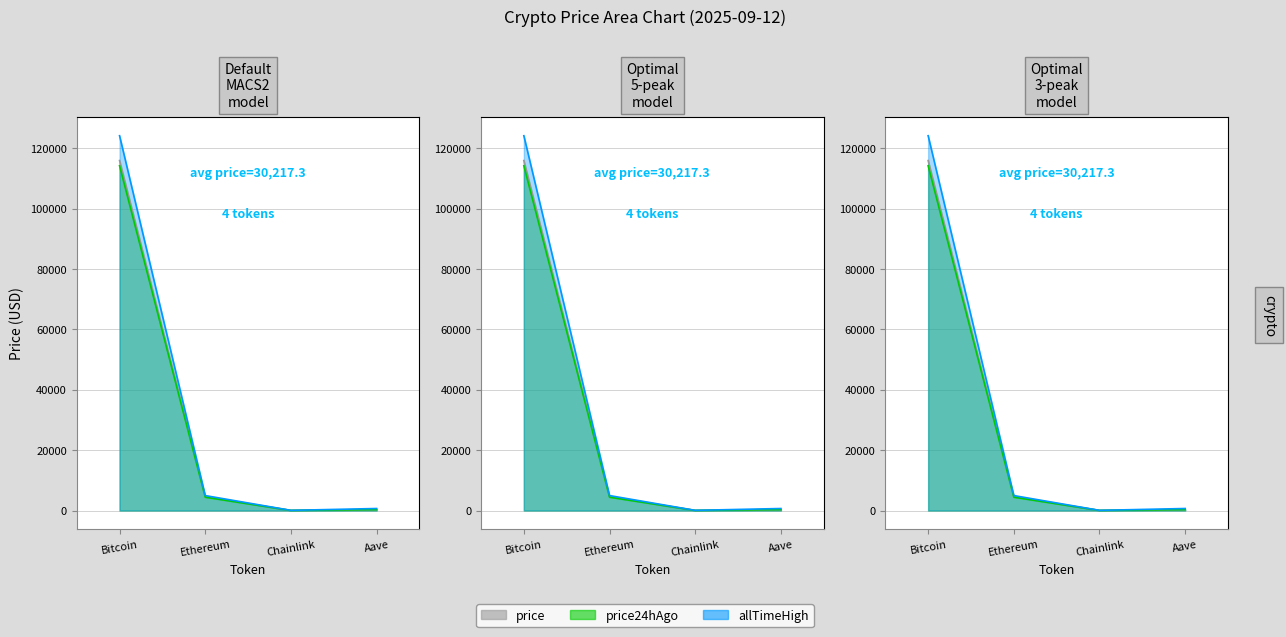

What is the label of the 3rd point from the right?

Ethereum